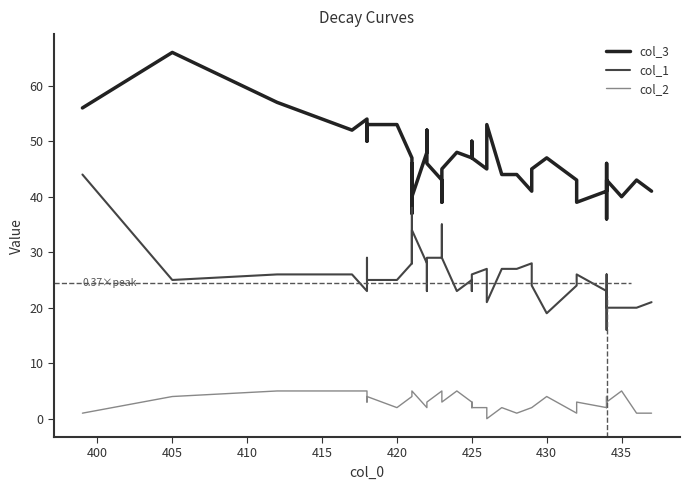

What is the difference between the maximum and minimum values in the col_2 series?

5